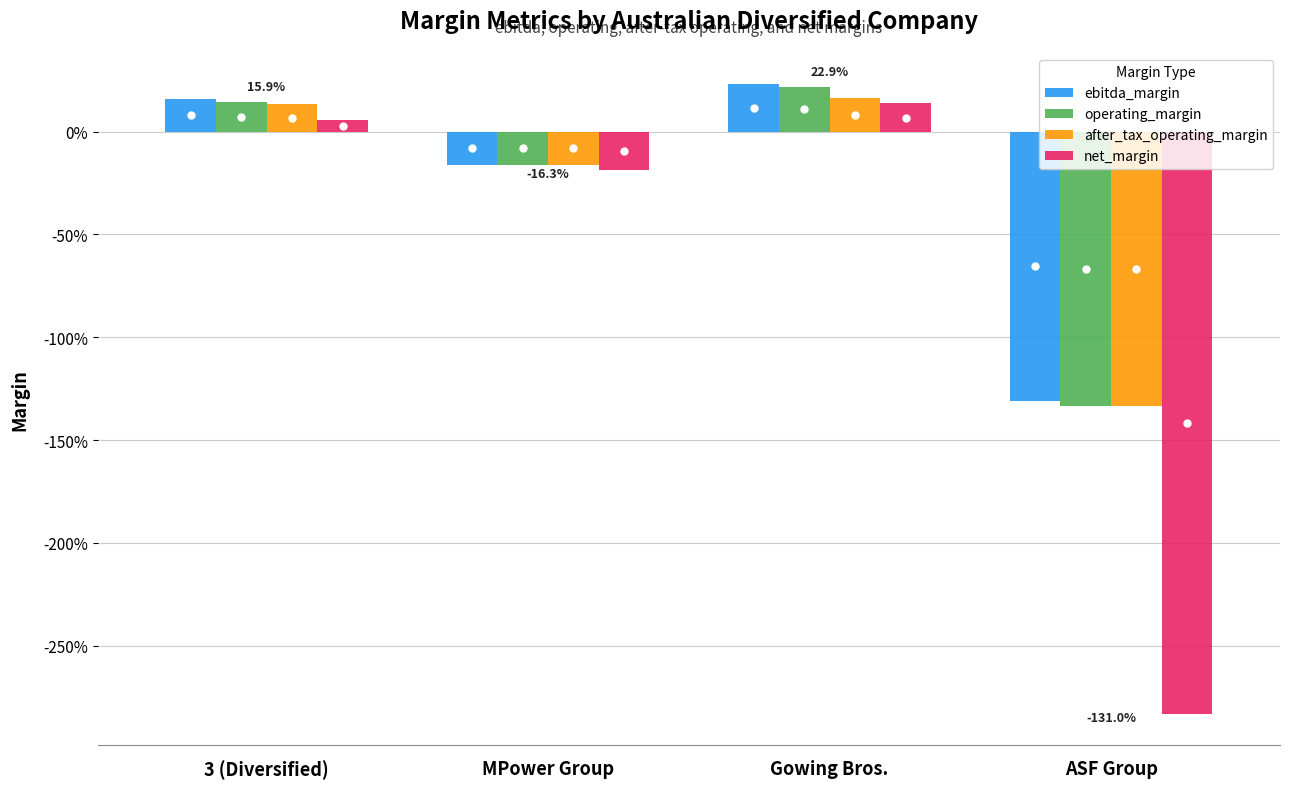

Reading left to right, what are all the values shown in this chart?

ebitda_margin: 0.2	-0.2	0.2	-1.3
operating_margin: 0.1	-0.2	0.2	-1.3
after_tax_operating_margin: 0.1	-0.2	0.2	-1.3
net_margin: 0.1	-0.2	0.1	-2.8